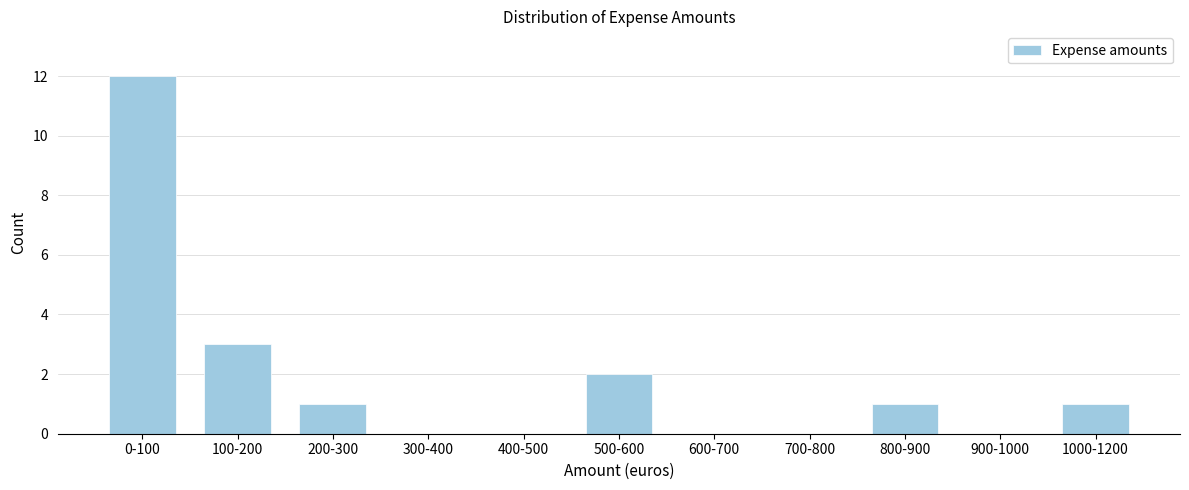

Reading left to right, what are all the values shown in this chart?

0-100=12	100-200=3	200-300=1	300-400=0	400-500=0	500-600=2	600-700=0	700-800=0	800-900=1	900-1000=0	1000-1200=1